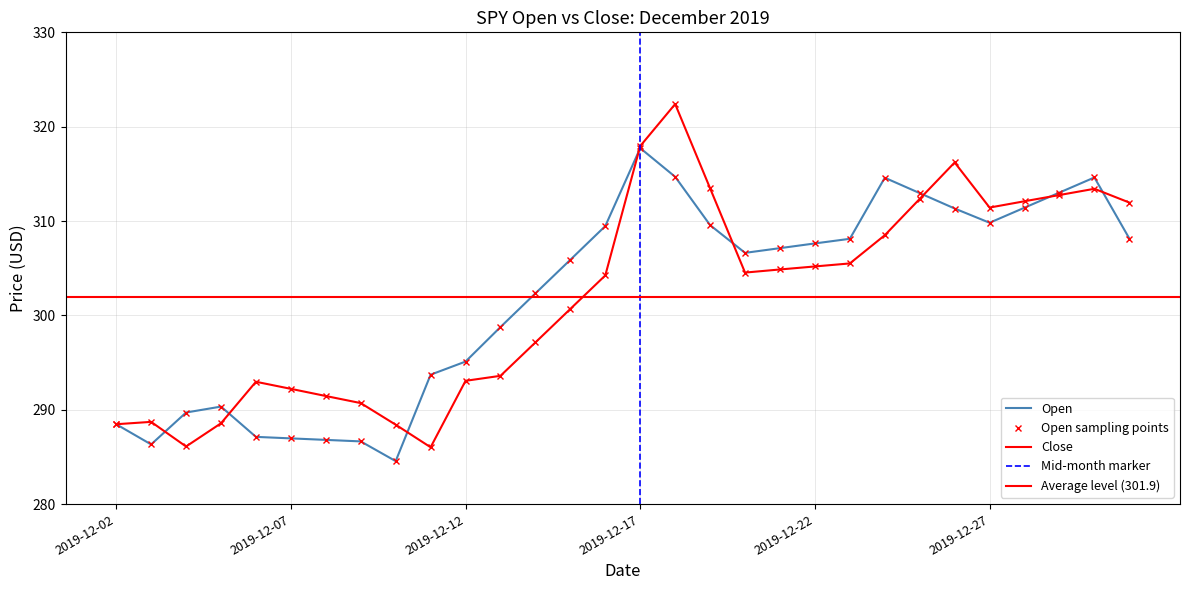

Which has a higher value, 2019-12-18 or 2019-12-13?

2019-12-18